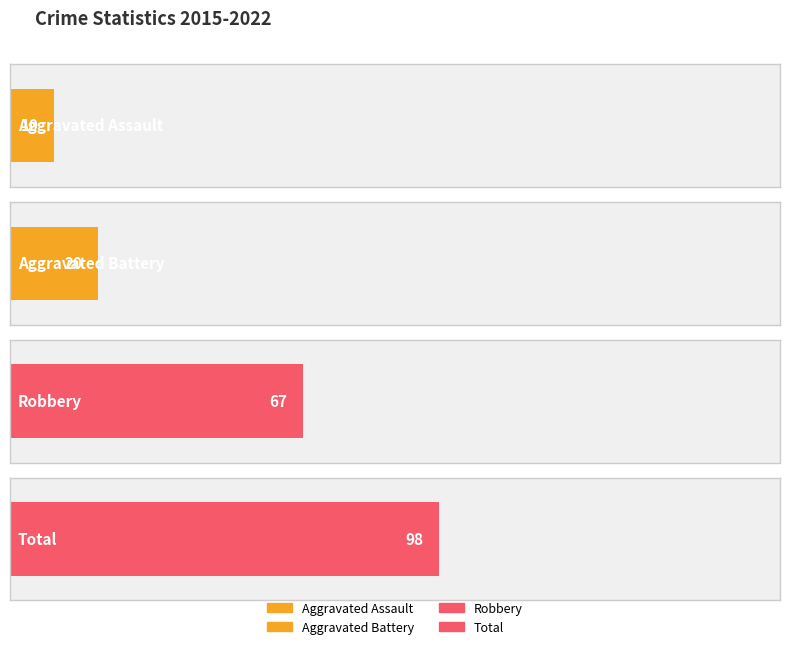

Reading left to right, transcribe all the data shown in this chart.

Aggravated Assault: 2015=2	2016=1	2017=0	2018=2	2019=2	2020=1	2021=1	2022=1
Aggravated Battery: 2015=1	2016=3	2017=3	2018=2	2019=2	2020=2	2021=3	2022=4
Robbery: 2015=19	2016=6	2017=7	2018=12	2019=8	2020=7	2021=4	2022=4
Total: 2015=22	2016=11	2017=10	2018=16	2019=12	2020=10	2021=8	2022=9